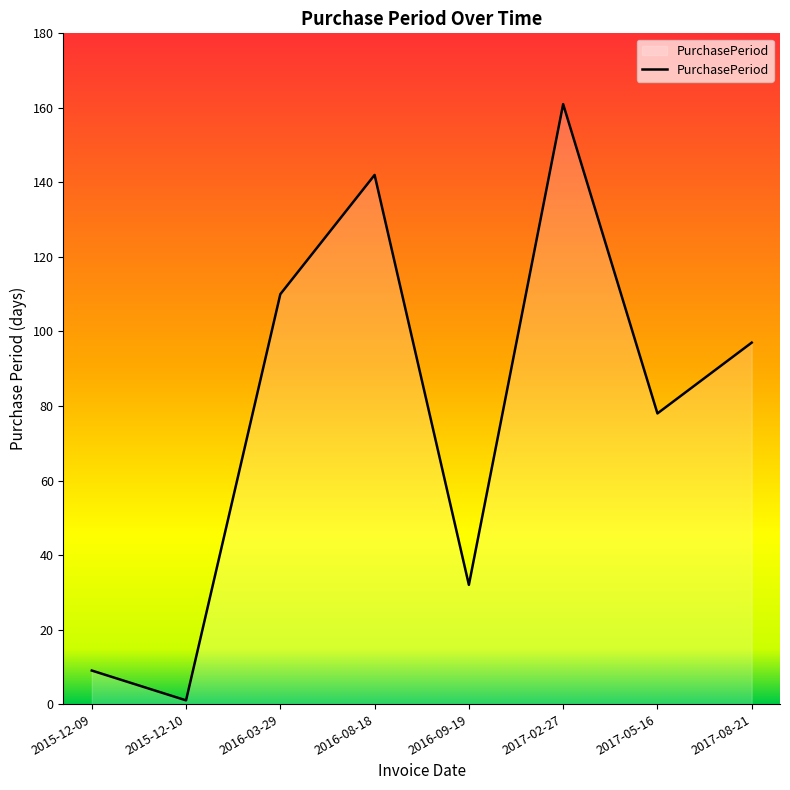

Is it true that the value at 2016-08-18 is 142?

True